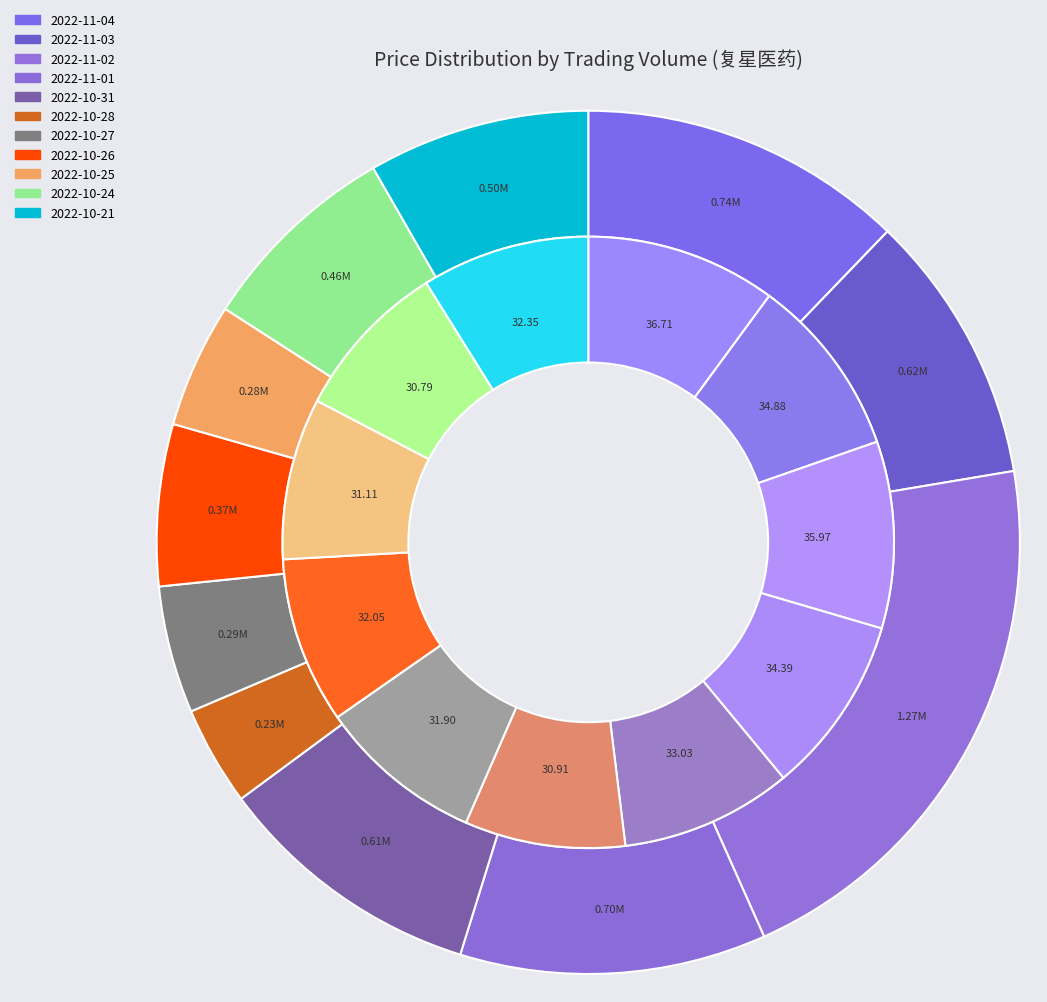

Is price the majority of the pie?

No